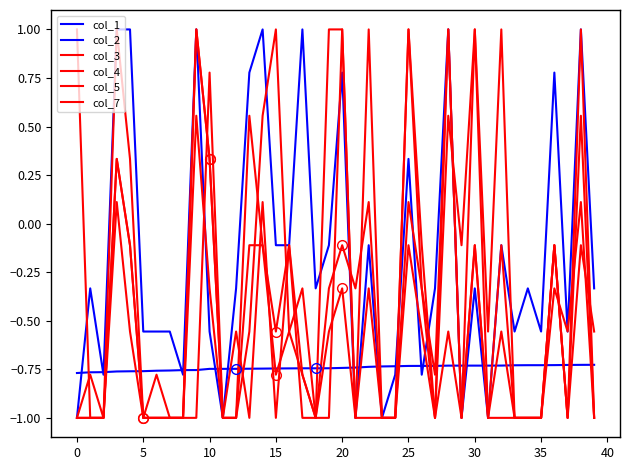

Reading left to right, what are all the values shown in this chart?

col_1: -0.8	-0.8	-0.8	-0.8	-0.8	-0.8	-0.8	-0.8	-0.8	-0.8	-0.7	-0.7	-0.7	-0.7	-0.7	-0.7	-0.7	-0.7	-0.7	-0.7	-0.7	-0.7	-0.7	-0.7	-0.7	-0.7	-0.7	-0.7	-0.7	-0.7	-0.7	-0.7	-0.7	-0.7	-0.7	-0.7	-0.7	-0.7	-0.7	-0.7
col_2: -1.0	-0.3	-0.8	1.0	1.0	-0.6	-0.6	-0.6	-0.8	1.0	-0.6	-1.0	-0.3	0.8	1.0	-0.1	-0.1	1.0	-0.3	-0.1	0.8	-1.0	-0.1	-1.0	-0.8	0.3	-0.8	-0.3	1.0	-1.0	-0.3	-1.0	-0.1	-0.6	-0.3	-0.6	0.8	-0.6	1.0	-0.3
col_3: -1.0	-0.8	-1.0	0.3	-0.1	-1.0	-0.8	-1.0	-1.0	1.0	0.3	-1.0	-1.0	-0.1	-0.1	-0.8	-0.6	-0.3	-1.0	-0.6	-0.3	-1.0	1.0	-1.0	-1.0	-0.1	-0.6	-1.0	1.0	-1.0	-0.1	-1.0	-0.6	-1.0	-1.0	-1.0	-0.1	-1.0	1.0	-1.0
col_4: -1.0	-1.0	-1.0	0.3	-0.1	-1.0	-1.0	-1.0	-1.0	1.0	0.3	-1.0	-1.0	0.6	-0.1	-0.6	-0.1	-0.8	-1.0	-0.3	-0.1	-0.3	0.1	-1.0	-1.0	0.1	-0.3	-0.8	1.0	-1.0	-0.1	-1.0	-0.1	-1.0	-1.0	-1.0	-0.1	-1.0	0.6	-1.0
col_5: -1.0	-1.0	-1.0	0.1	-0.6	-1.0	-1.0	-1.0	-1.0	0.6	-0.3	-1.0	-0.6	-1.0	0.1	-1.0	-0.1	-1.0	-1.0	-1.0	1.0	-1.0	-1.0	-1.0	-1.0	1.0	-0.3	-1.0	-0.6	-1.0	1.0	-1.0	-1.0	-1.0	-1.0	-1.0	-0.3	-0.6	0.1	-1.0
col_7: 1.0	-1.0	-1.0	1.0	0.3	-1.0	-1.0	-1.0	-1.0	-1.0	0.8	-1.0	-1.0	-0.6	0.6	1.0	-0.6	-0.8	-1.0	1.0	1.0	-1.0	-0.3	-1.0	-1.0	1.0	-0.1	-1.0	0.6	-0.1	1.0	-0.6	1.0	-1.0	-1.0	-1.0	-0.1	-1.0	-0.1	-0.6